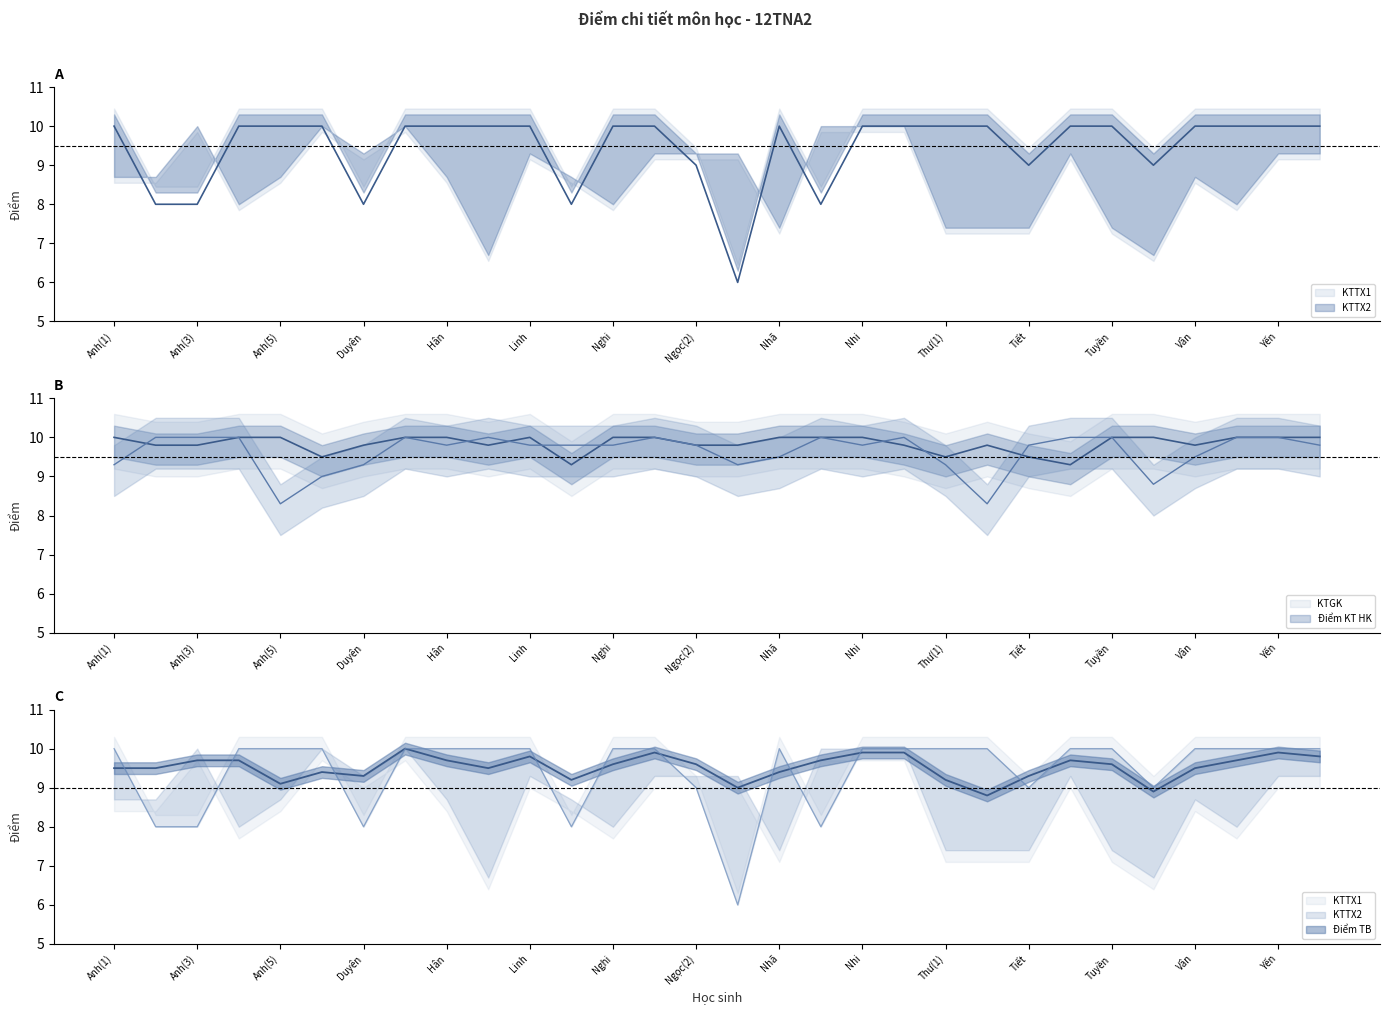

List the labels in order of KTGK value, smallest first.

Ngân, Trúc, Ân, Thư(1), Tiết, Anh(2), Anh(3), Duyên, Kim, Ngọc(2), Nguyên, Phương, Thư(2), Vân, Anh(1), Anh(4), Anh(5), Hải, Hân, Linh, Nghi, Ngọc(1), Nhã, Nhàn, Nhi, Tuyền, Tuyết, Vy, Yến, Duy